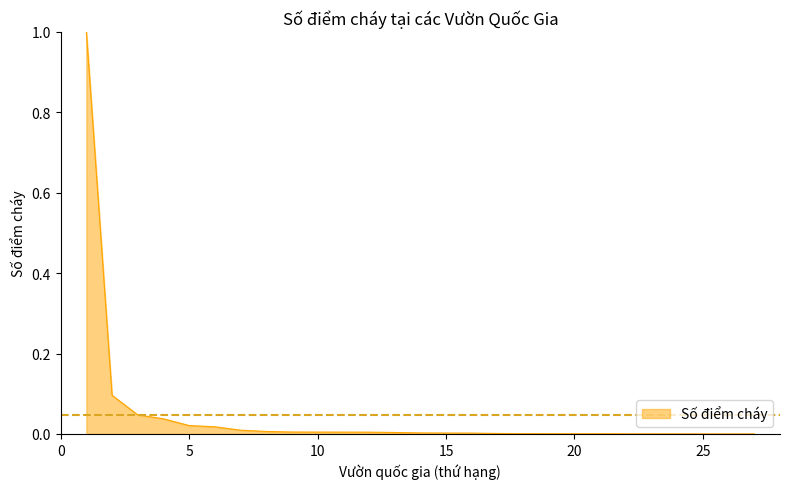

What is the maximum value shown in the chart?

1.0